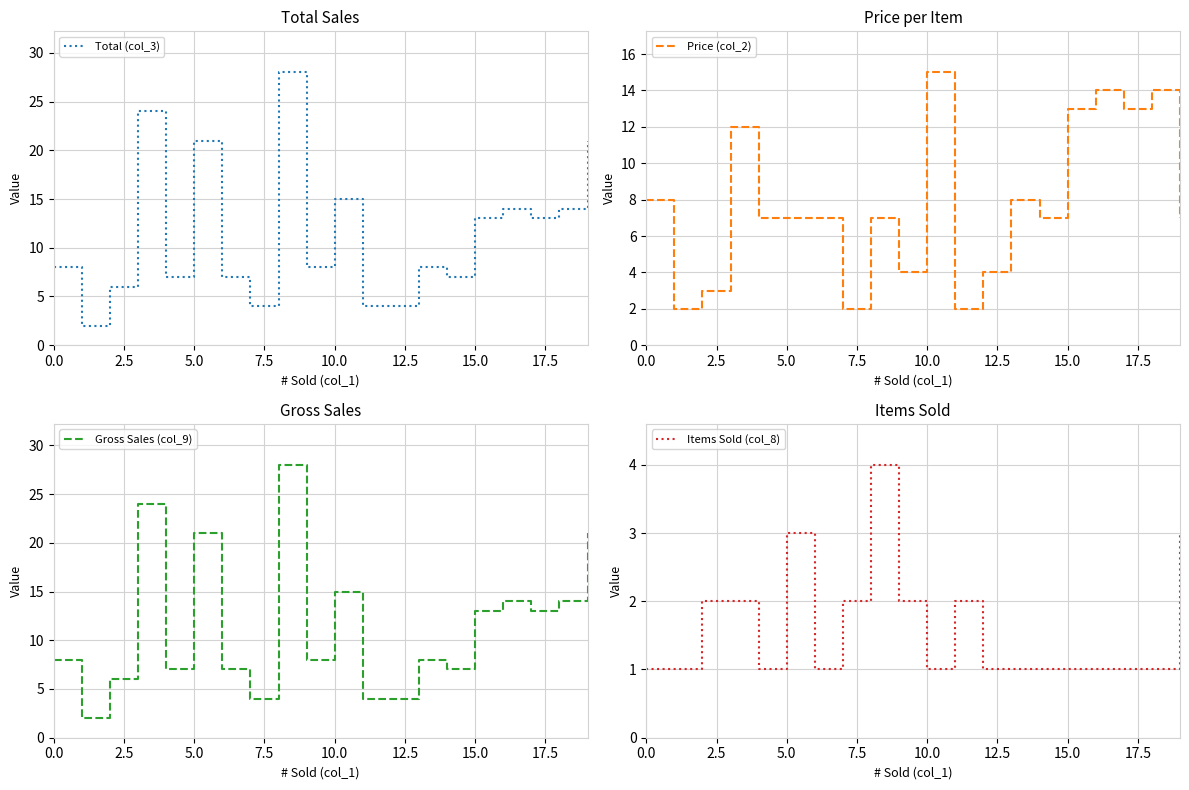

What is the highest value of the Total (col_3) series?

28